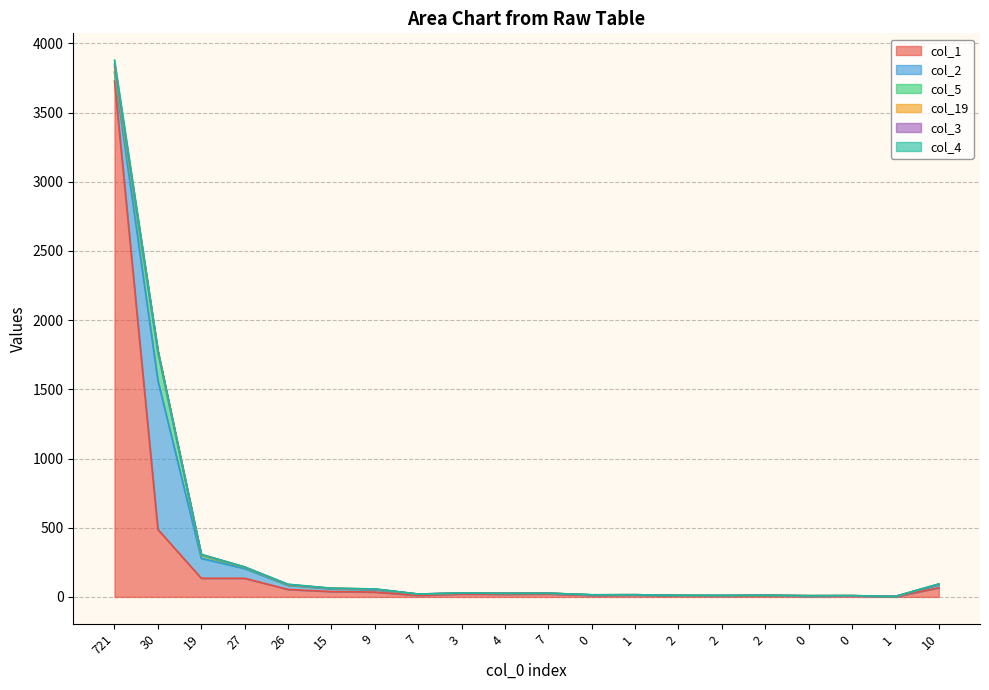

Which category has the highest value in the col_2 series?

30